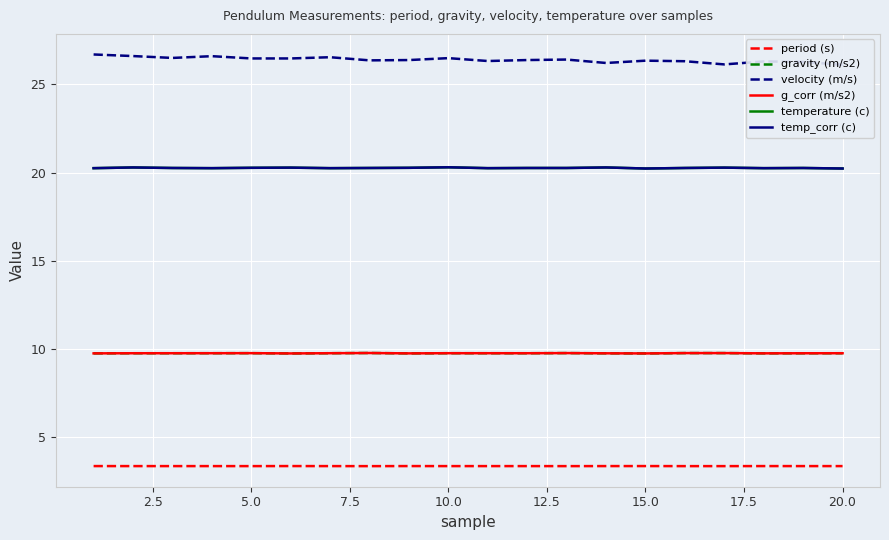

The value of temp_corr (c) at 12 is 27.7. True or false?

False